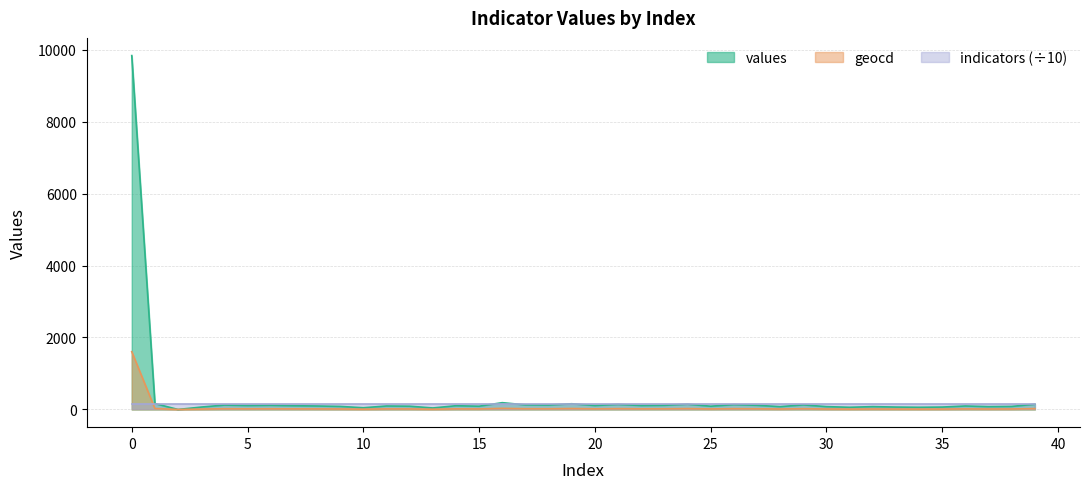

In geocd, how many points are lower than both neighbors (excluding endpoints)?

13